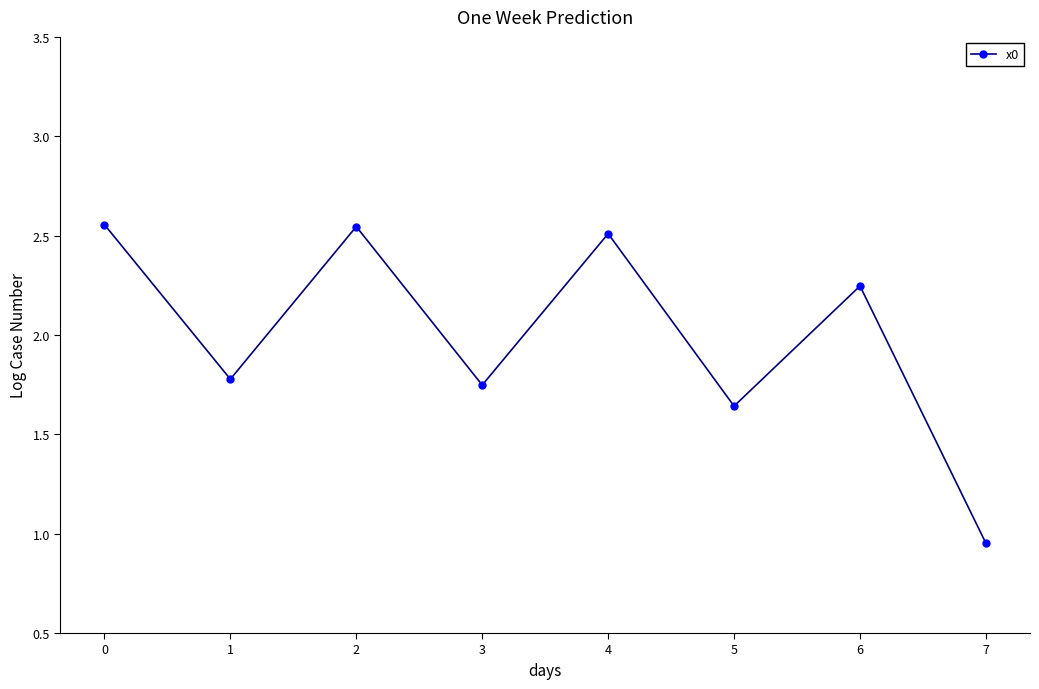

The chart shows a value of 3.6 at 4. True or false?

False